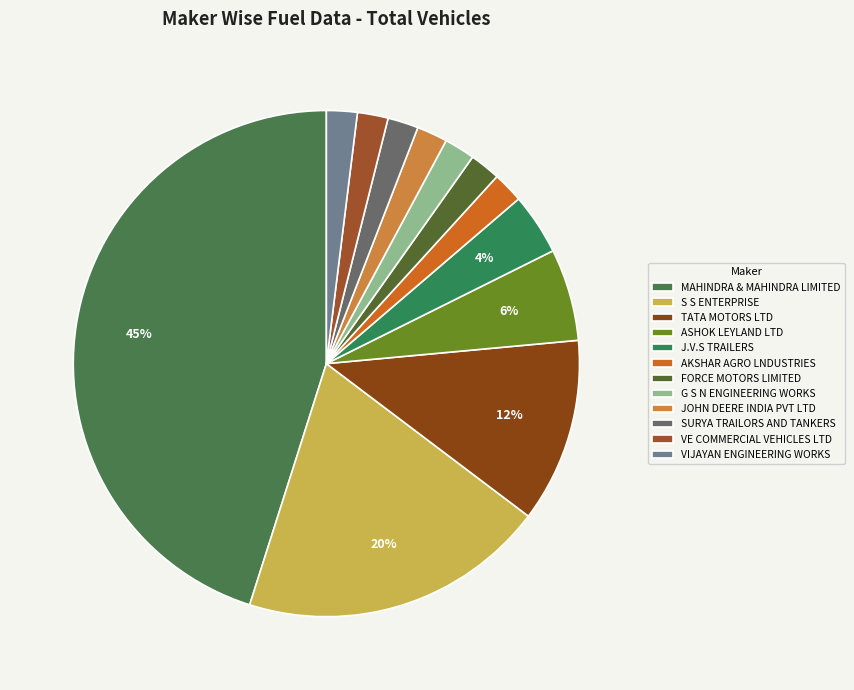

How much of the chart is everything except G S N ENGINEERING WORKS?

98.0%